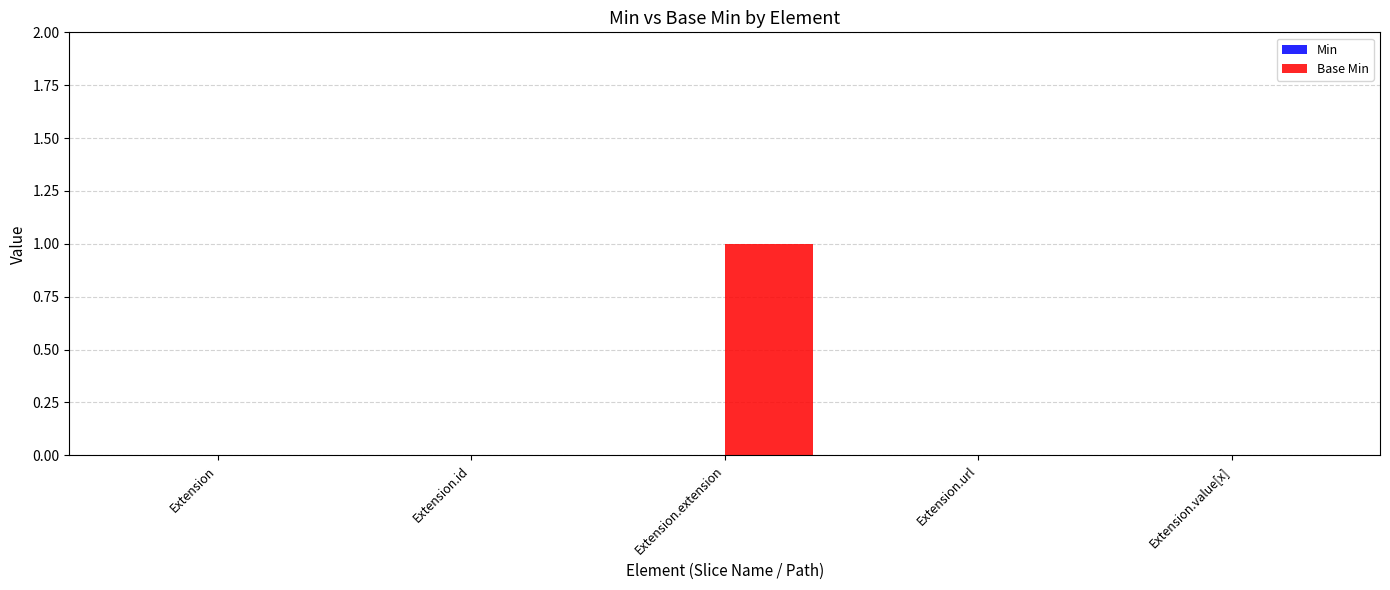

Reading left to right, extract all data points from this chart.

Extension=0	Extension.id=0	Extension.extension=1	Extension.url=0	Extension.value[x]=0